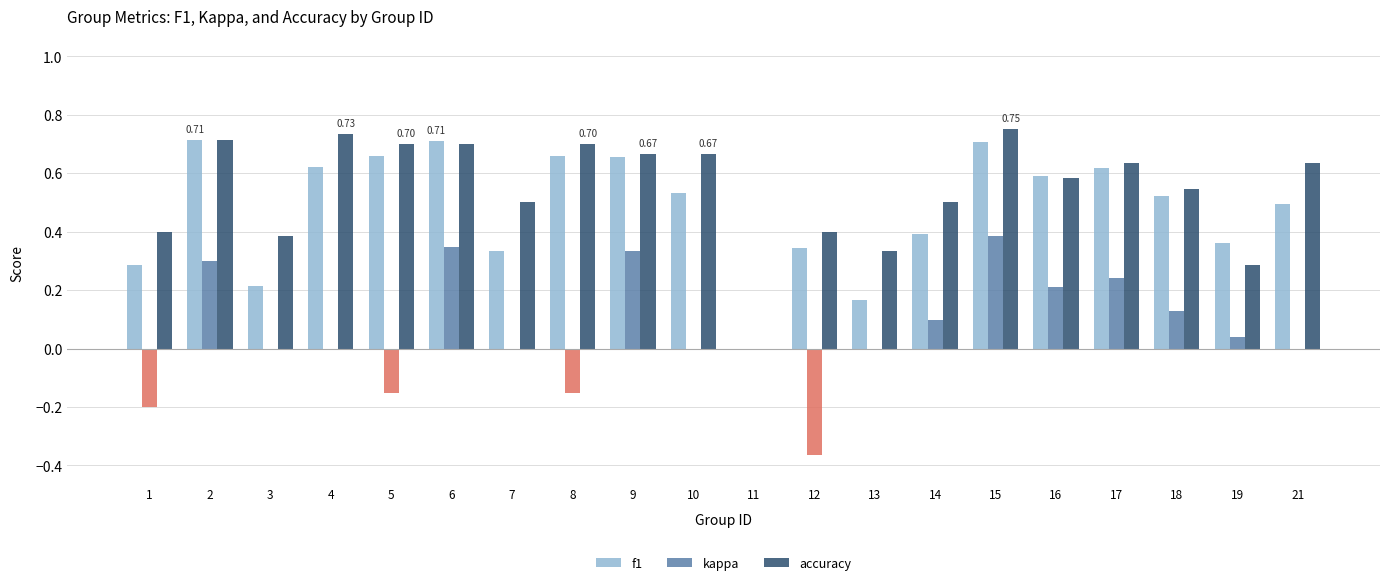

Where is accuracy nearest to the value 0?

11